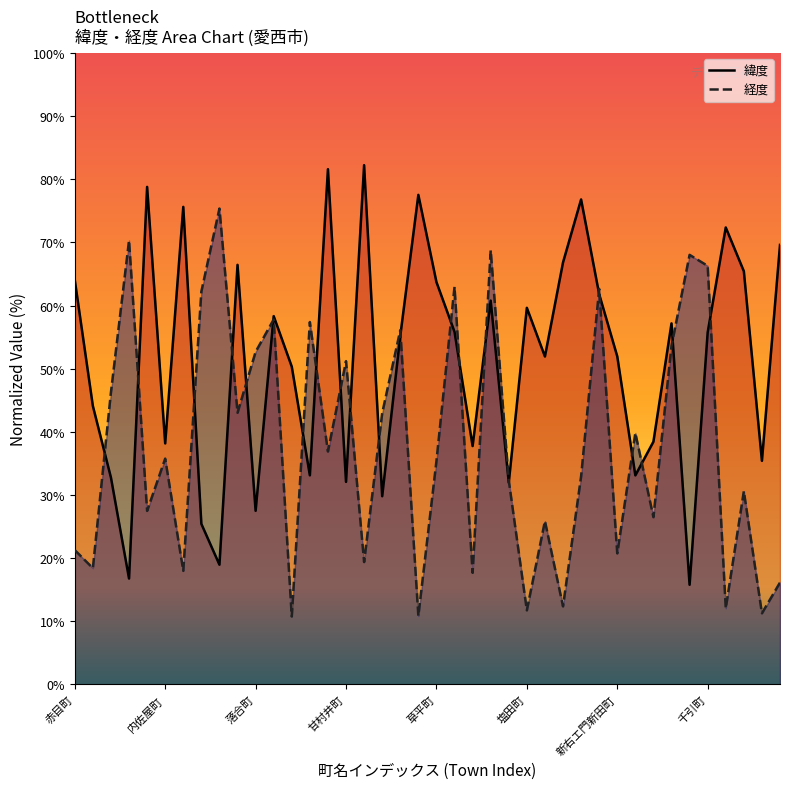

Is the value of 緯度 at 佐折町 greater than the value of 経度 at 甘村井町?

Yes